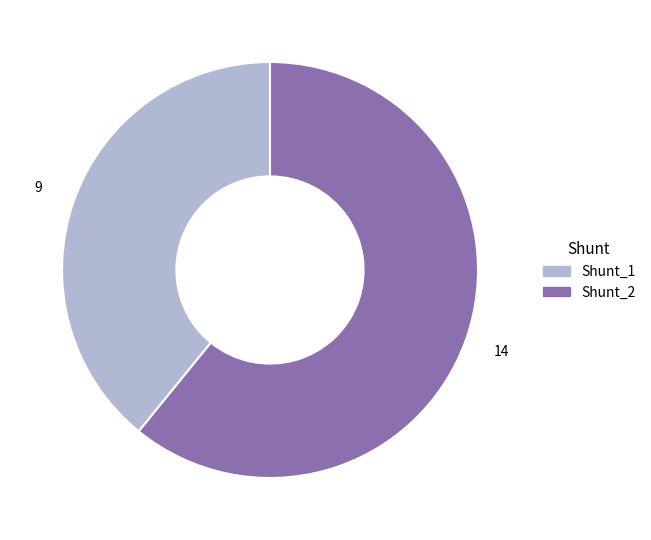

Rank the categories by value from highest to lowest.

Shunt_2, Shunt_1